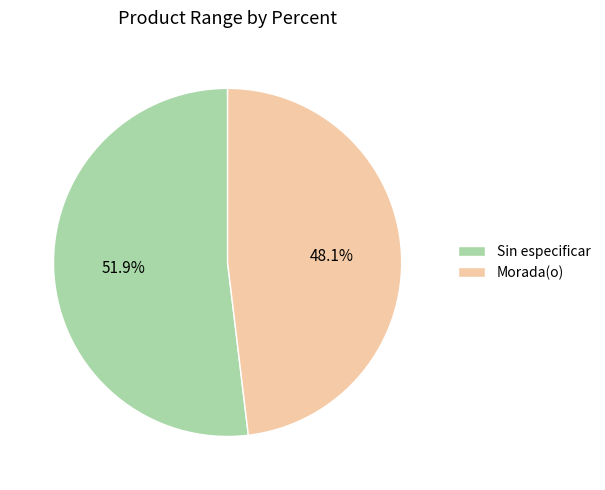

What is the ratio of the value at Sin especificar to the value at Morada(o)?

1.1